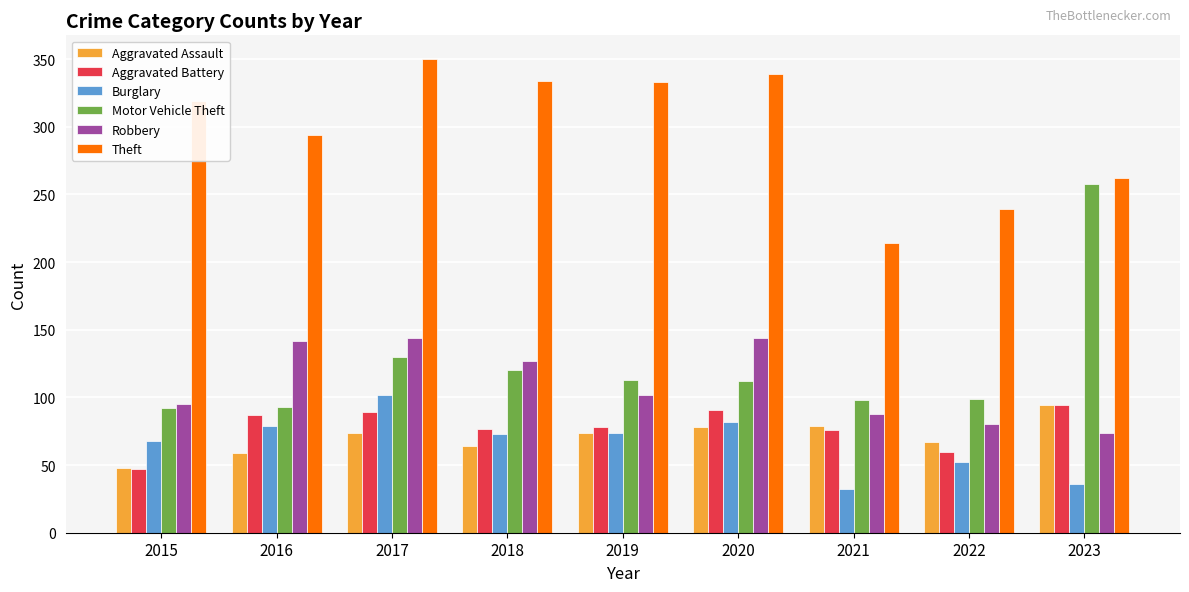

What is the difference between the Aggravated Battery values at 2016 and 2018?

10